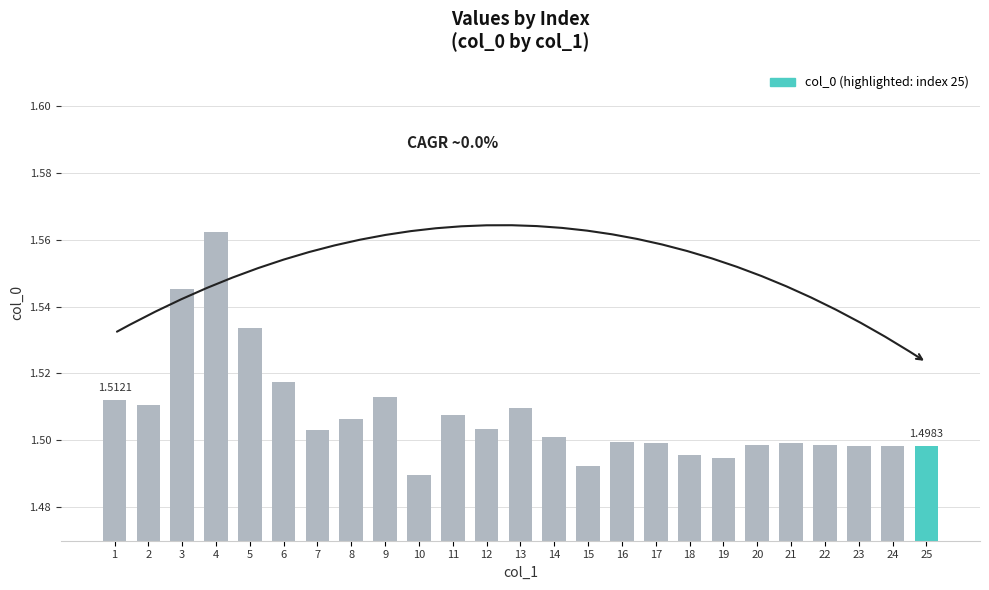

Which label corresponds to the largest value in the chart?

4